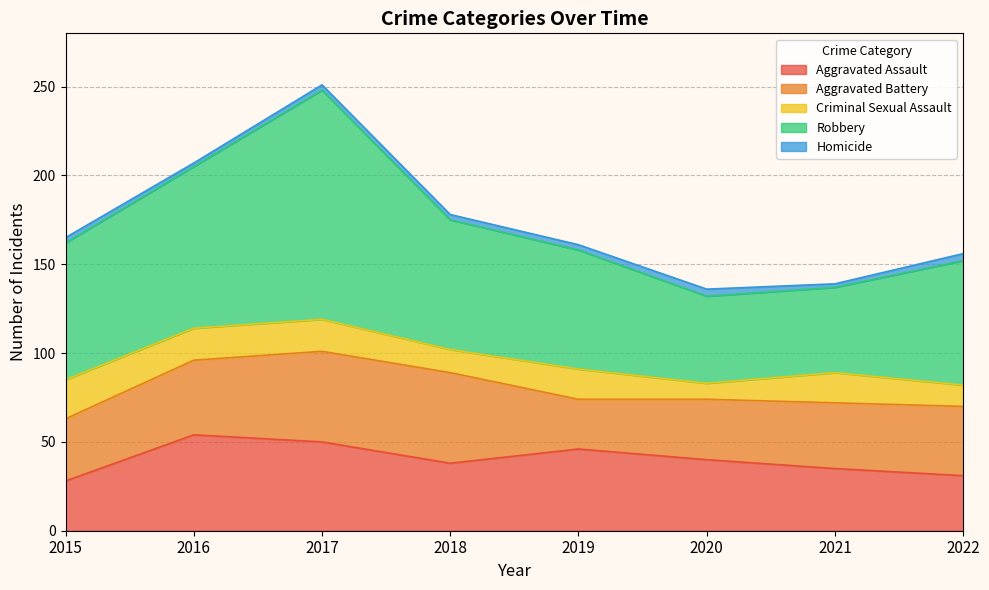

How many data points in Aggravated Battery are above 39?

3